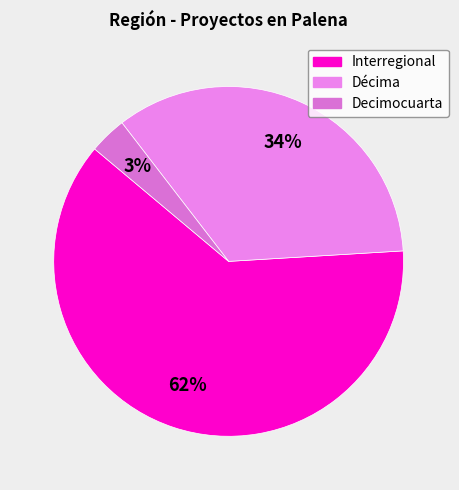

What is the change in value from Interregional to Decimocuarta?

-15